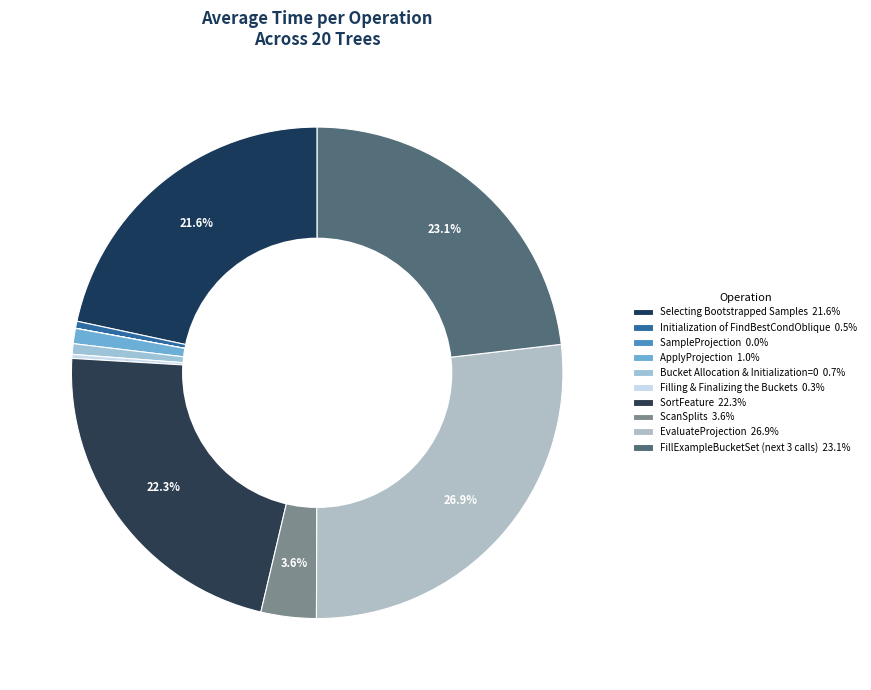

Which has a higher value, SortFeature or Initialization of FindBestCondOblique?

SortFeature